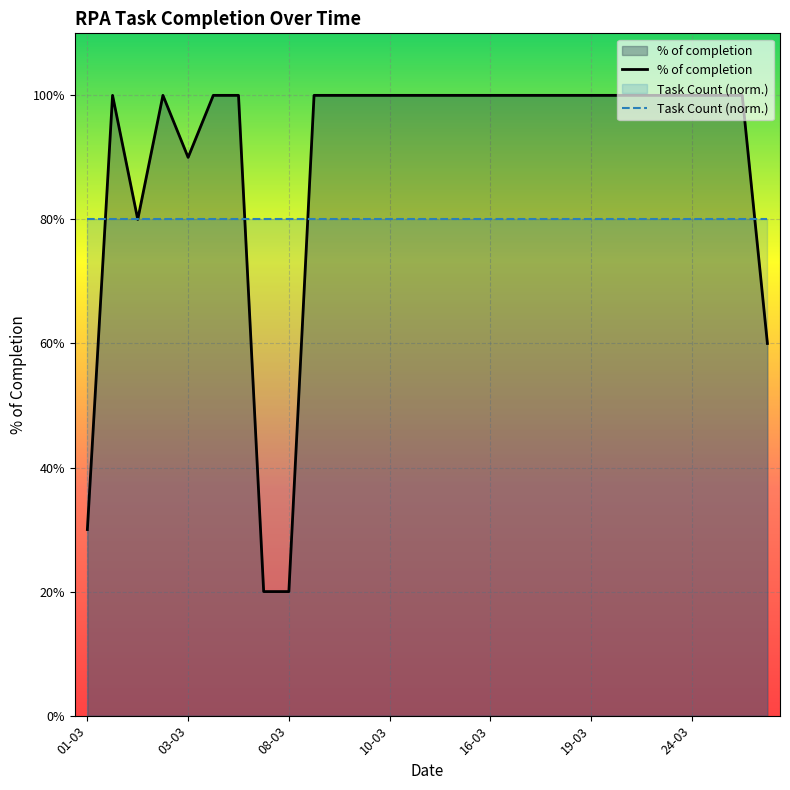

What position from the left is 19-03?

6